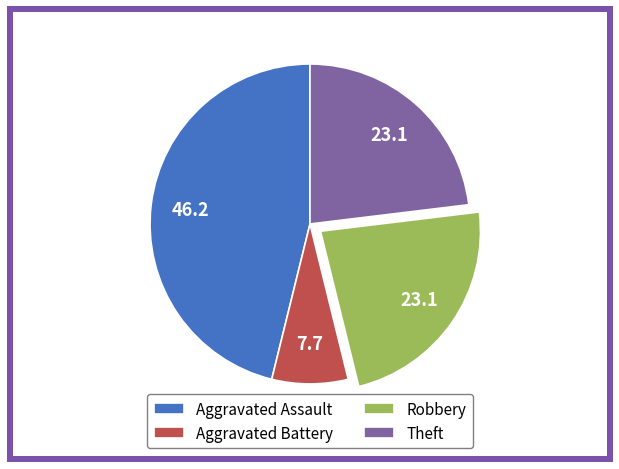

Count the number of slices in the pie.

4